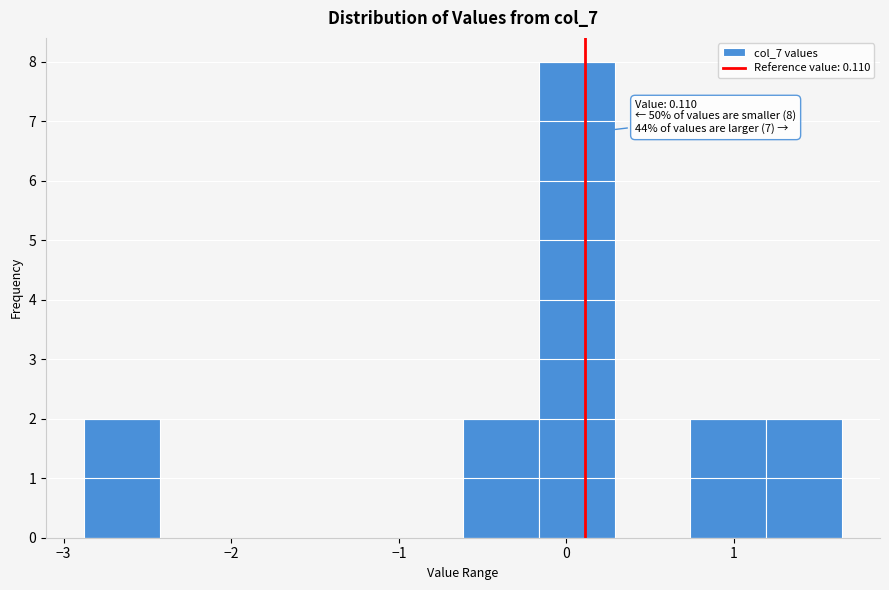

Which range on the x-axis has the tallest bar?

-0.2 to 0.3